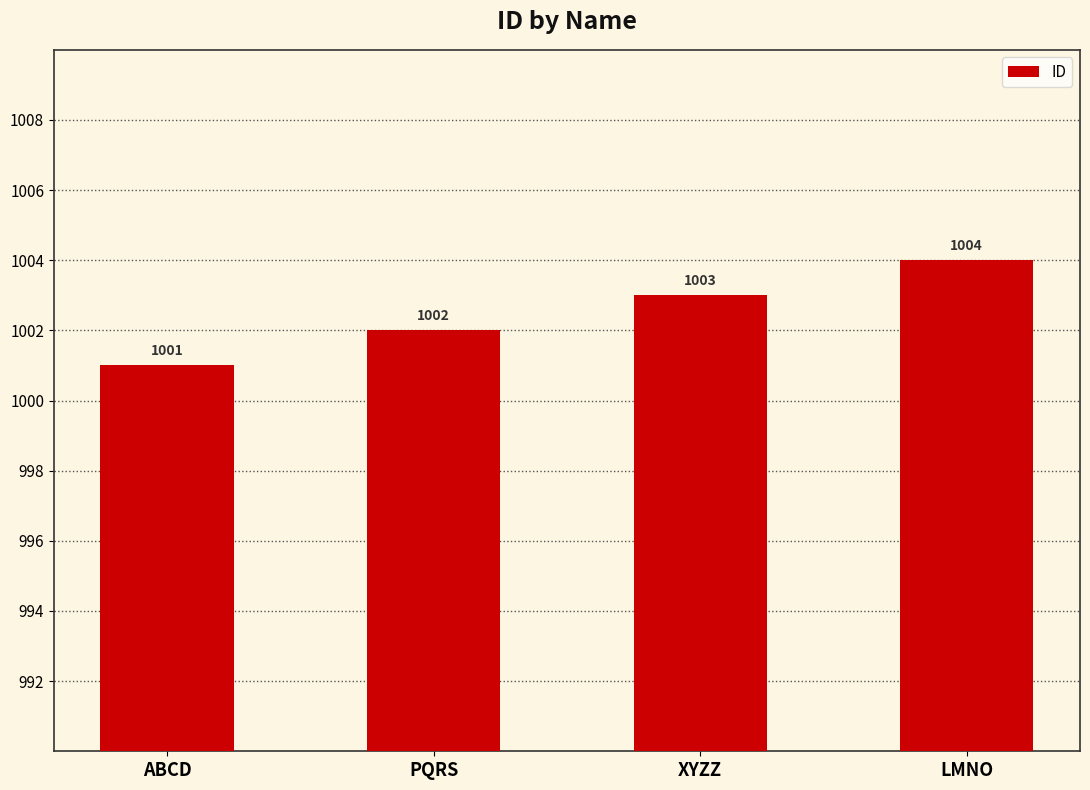

What is the value of the 4th bar from the left?

1004